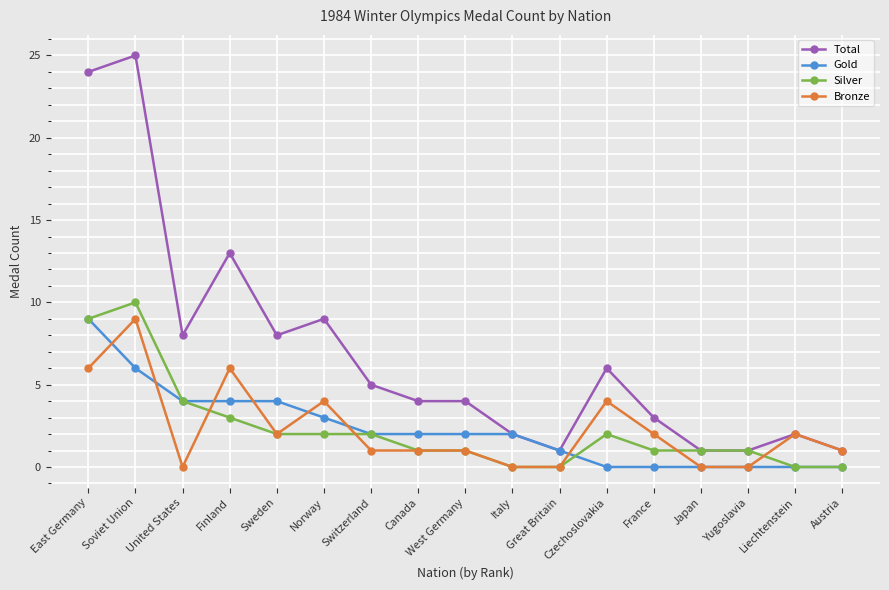

True or false: Bronze has a value of 2 at Czechoslovakia.

False